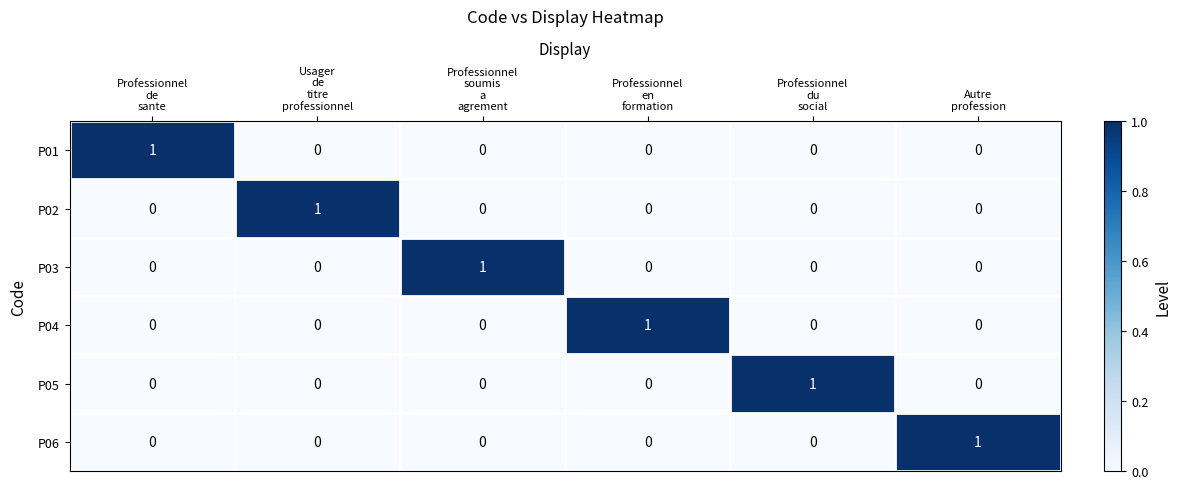

What is the difference between the highest and lowest values at Professionnel
soumis
a
agrement?

1